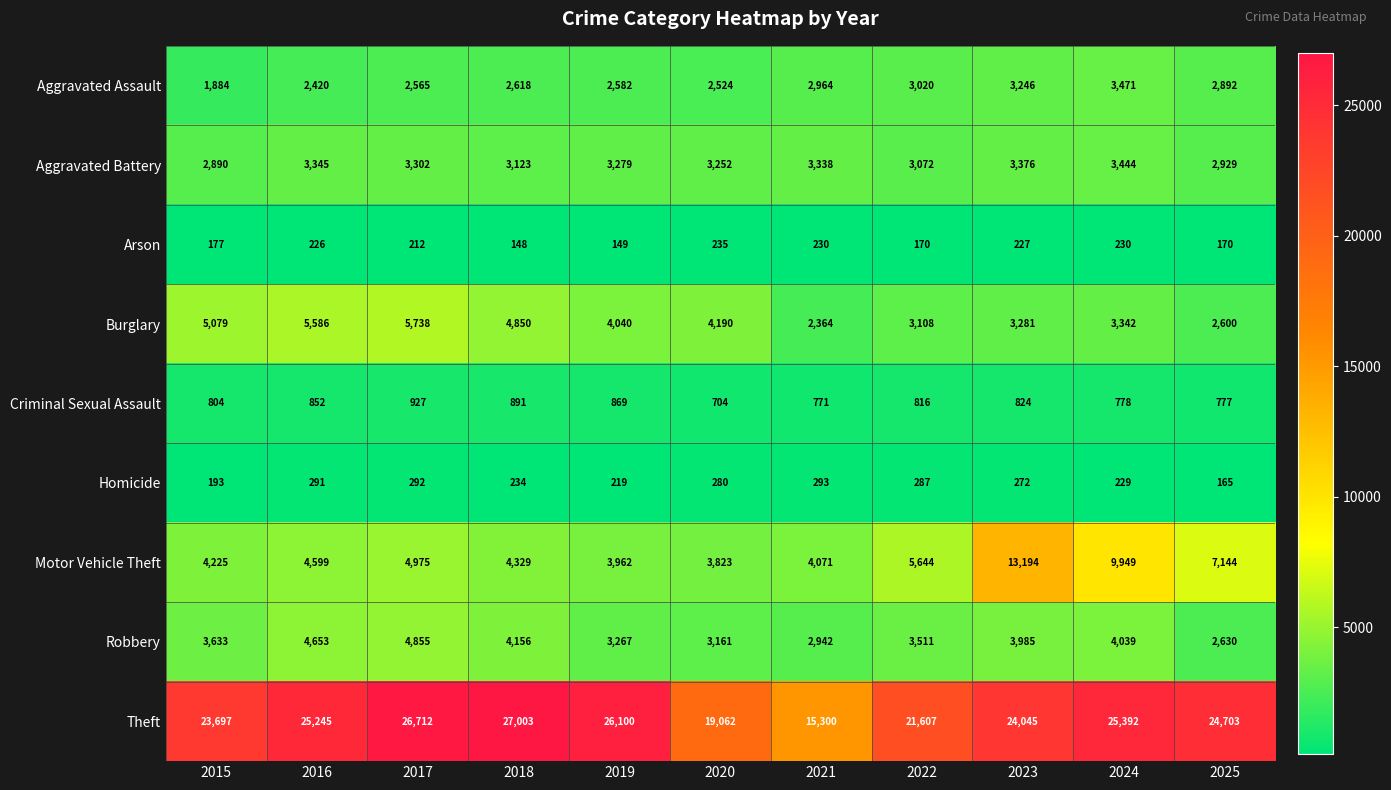

What is the average value of the Motor Vehicle Theft series?

5992